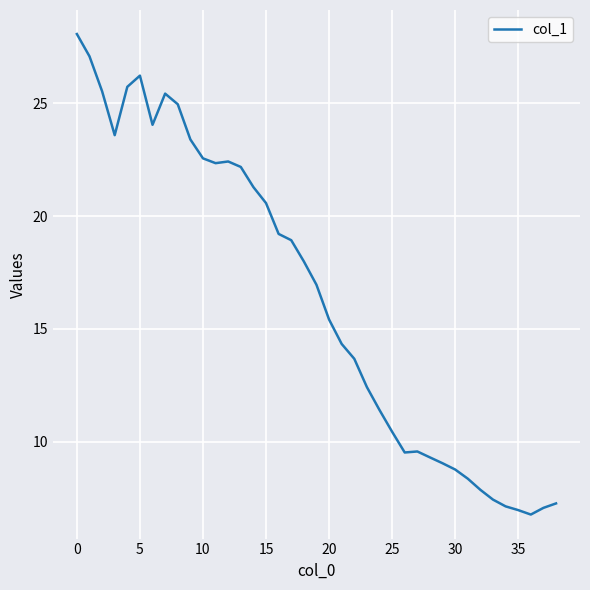

What is the difference between the maximum and minimum values?

21.3